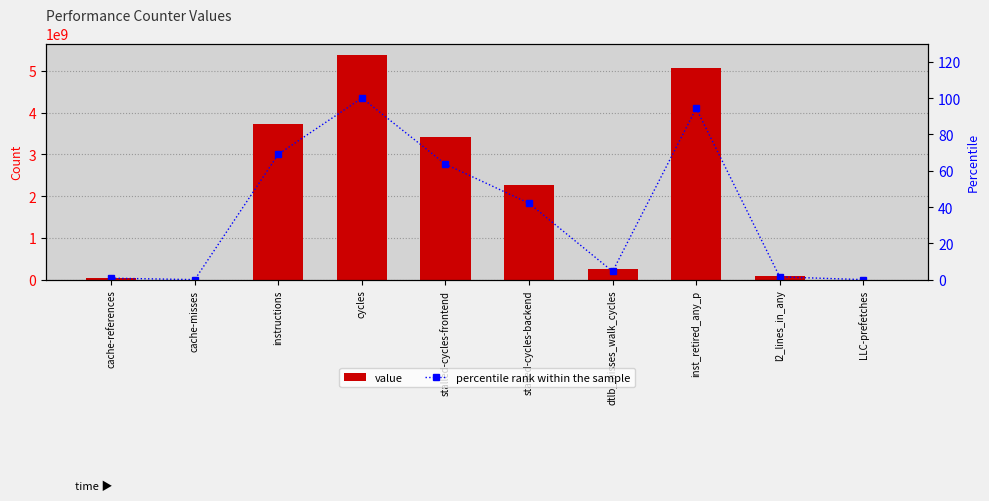

Which has a higher value, stalled-cycles-backend or cycles?

cycles